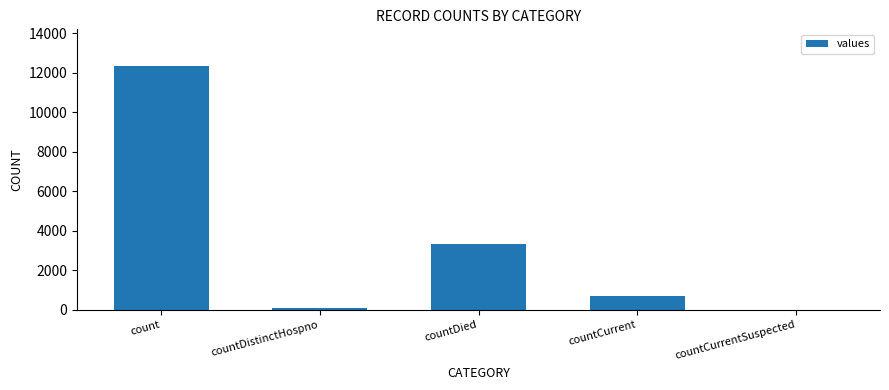

The chart shows a value of 0 at countCurrentSuspected. True or false?

True